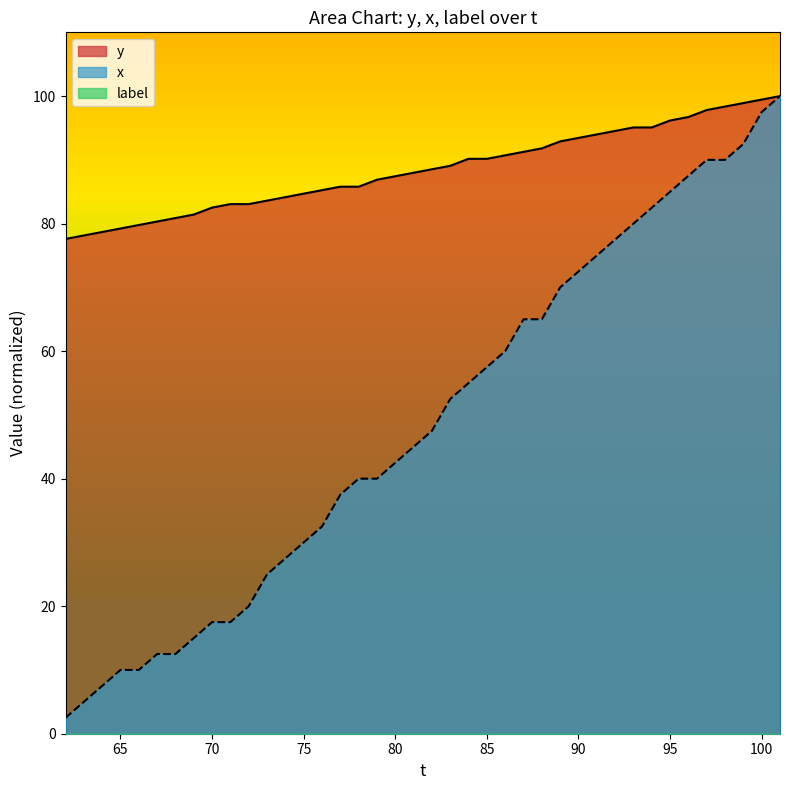

What is the lowest value of the y series?

77.6